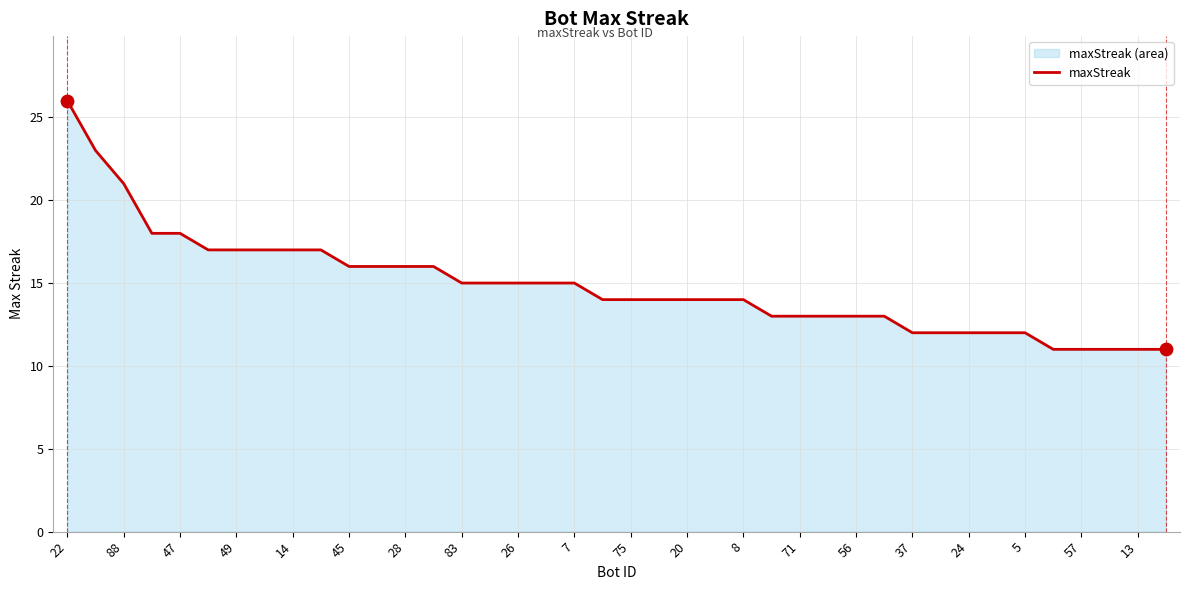

What is the change in value from 47 to 13?

-7